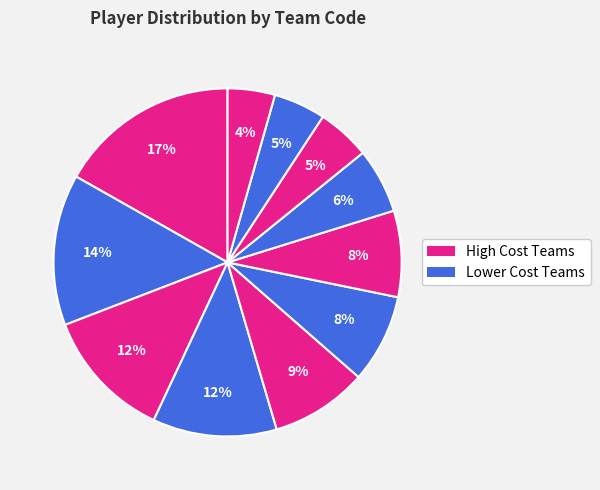

How many slices are in this pie chart?

11